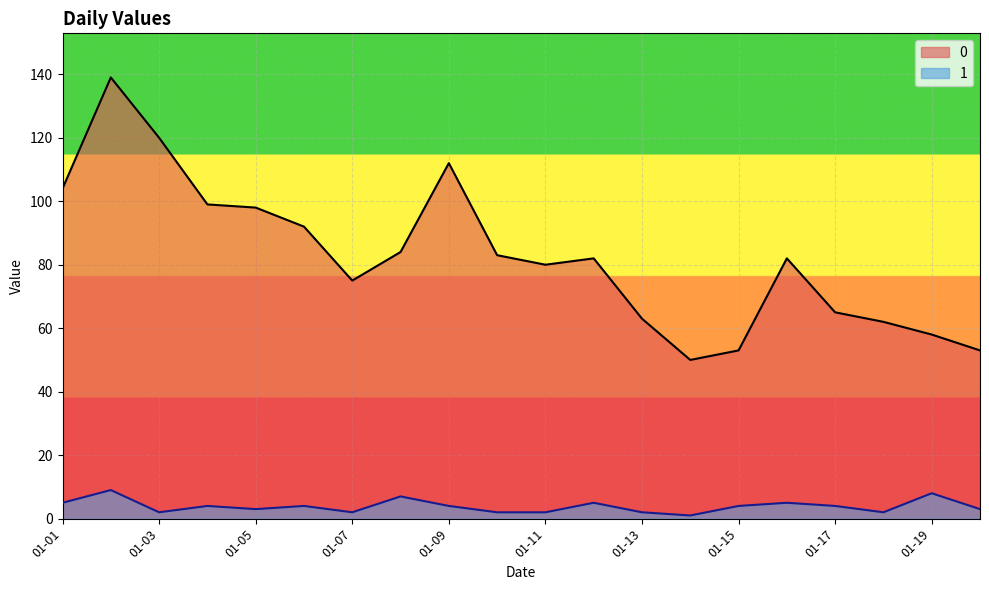

What is the difference between the maximum and minimum values in the 1 series?

8